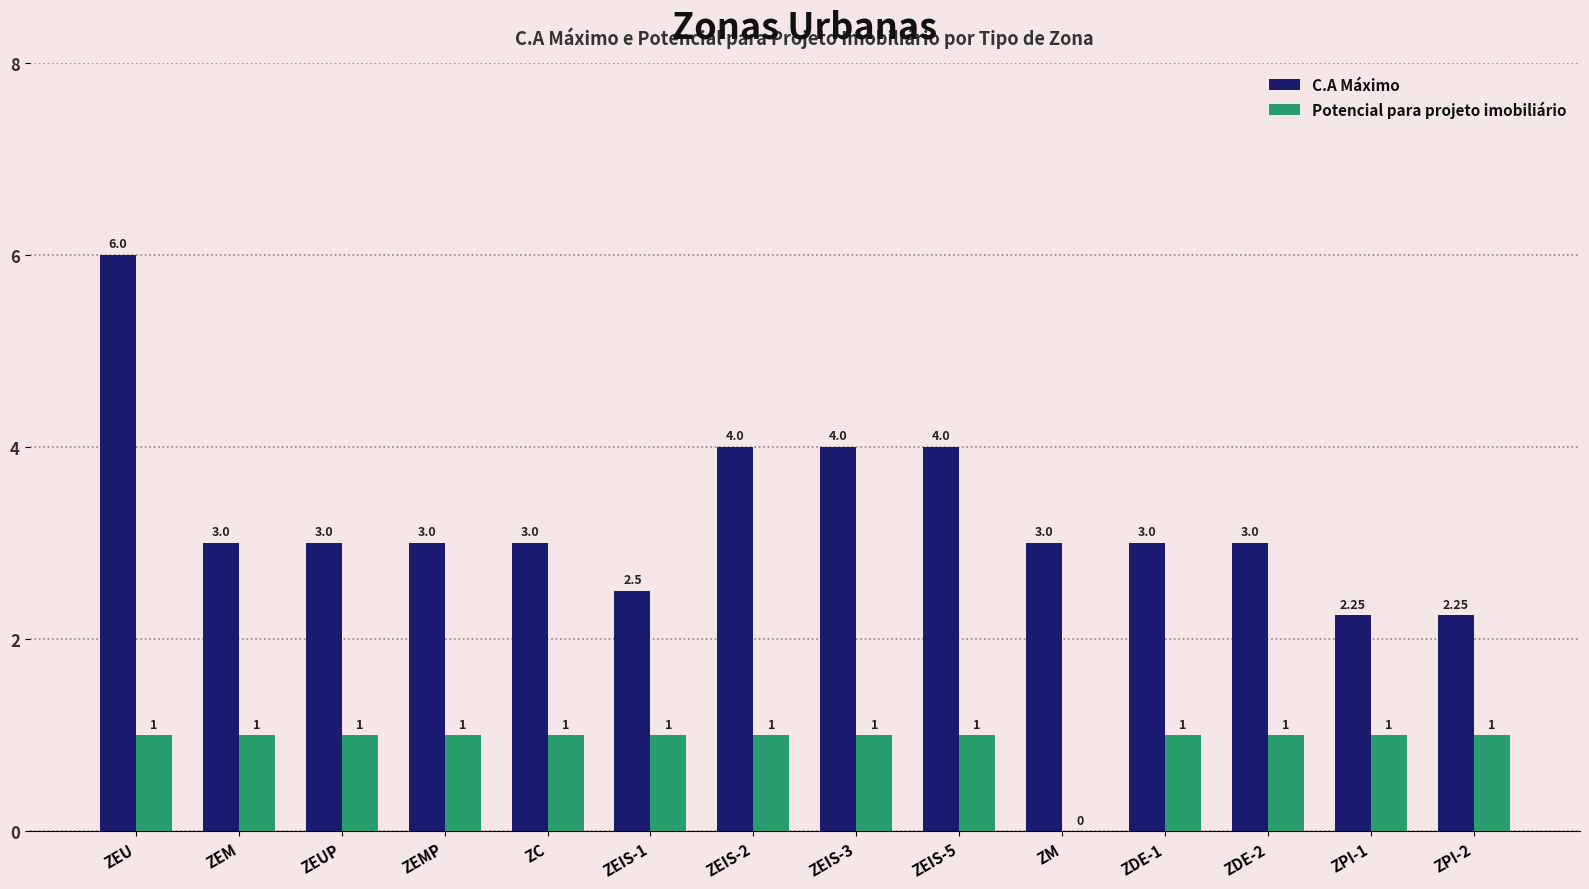

At which category is the sum across all series the highest?

ZEU